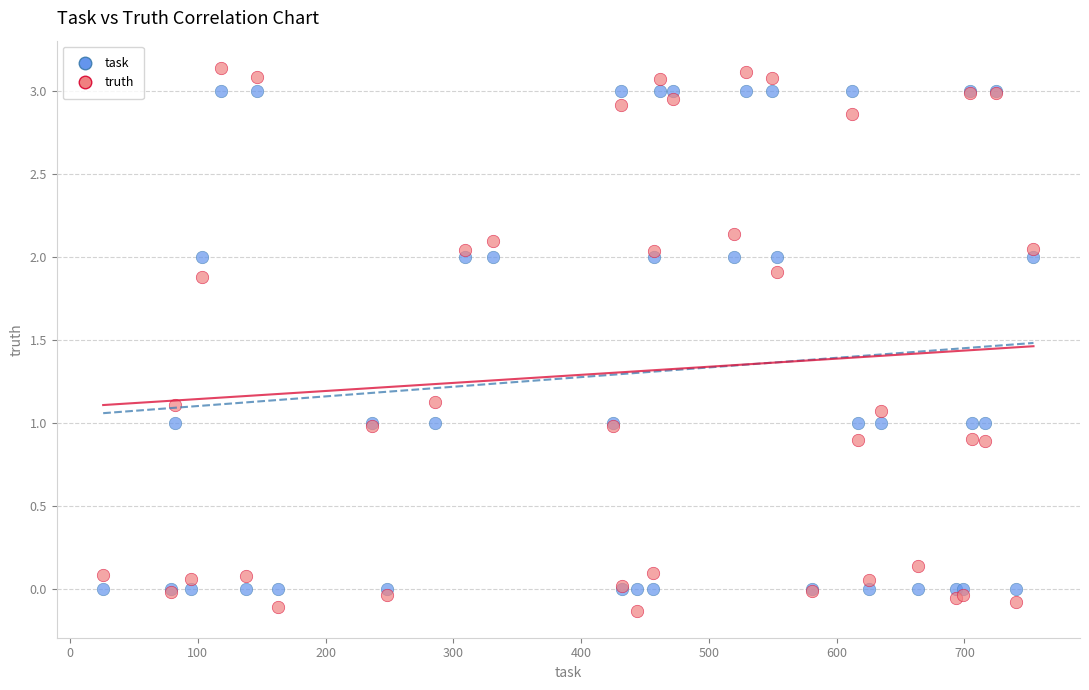

What is the X range (max minus min) for the scatter plot?

728.0